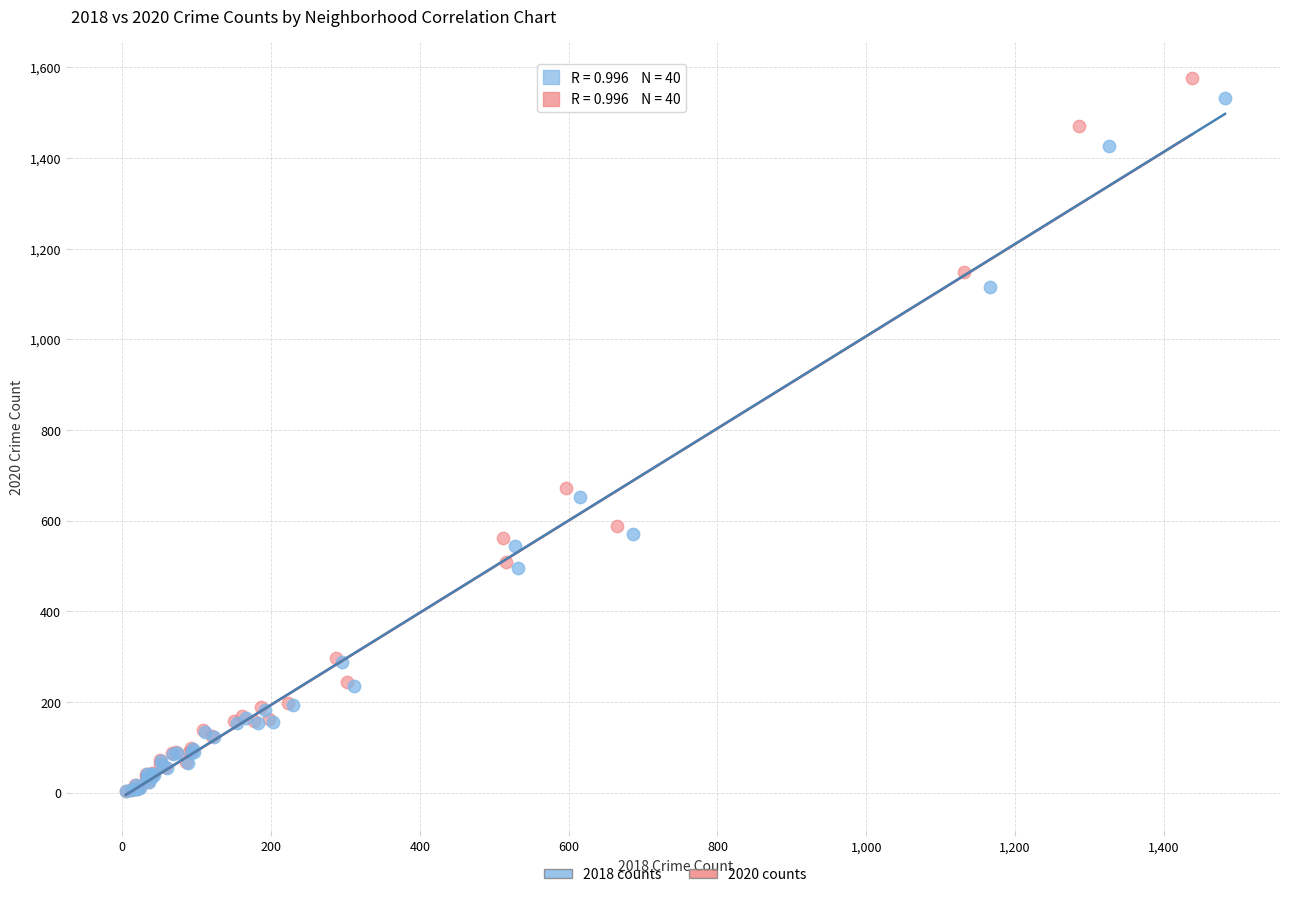

Which series has the largest Y range (max minus min)?

2020 counts